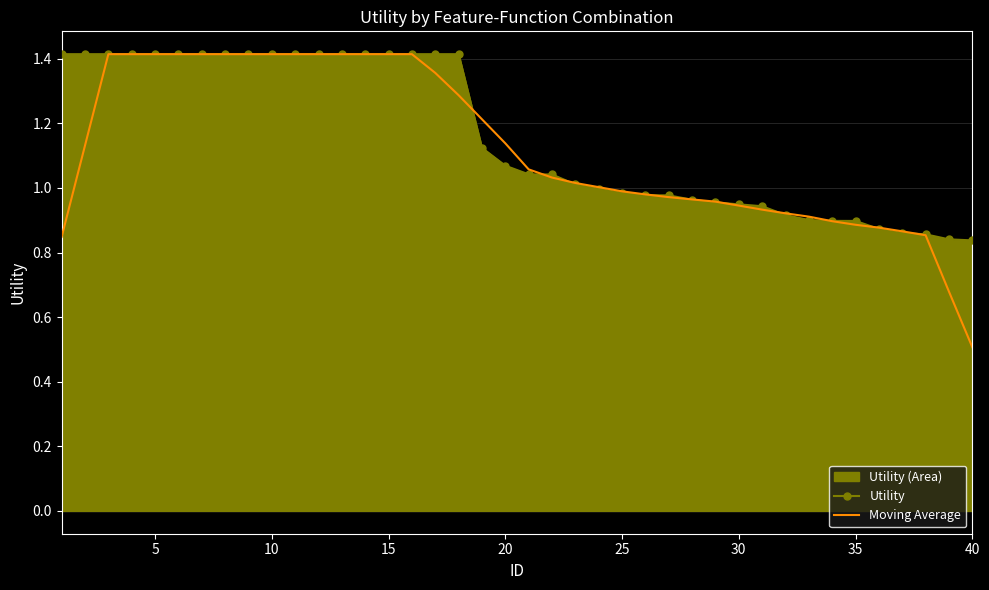

Which series has the largest range (max minus min)?

Moving Average